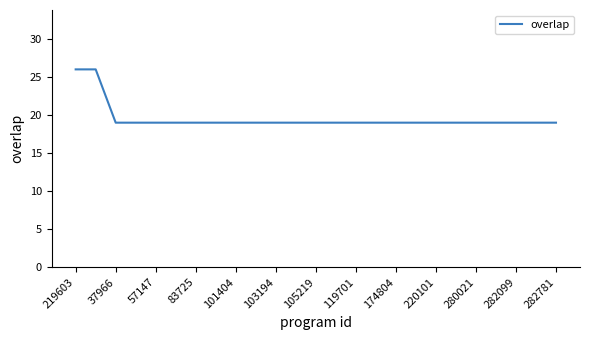

What is the minimum value shown in the chart?

19